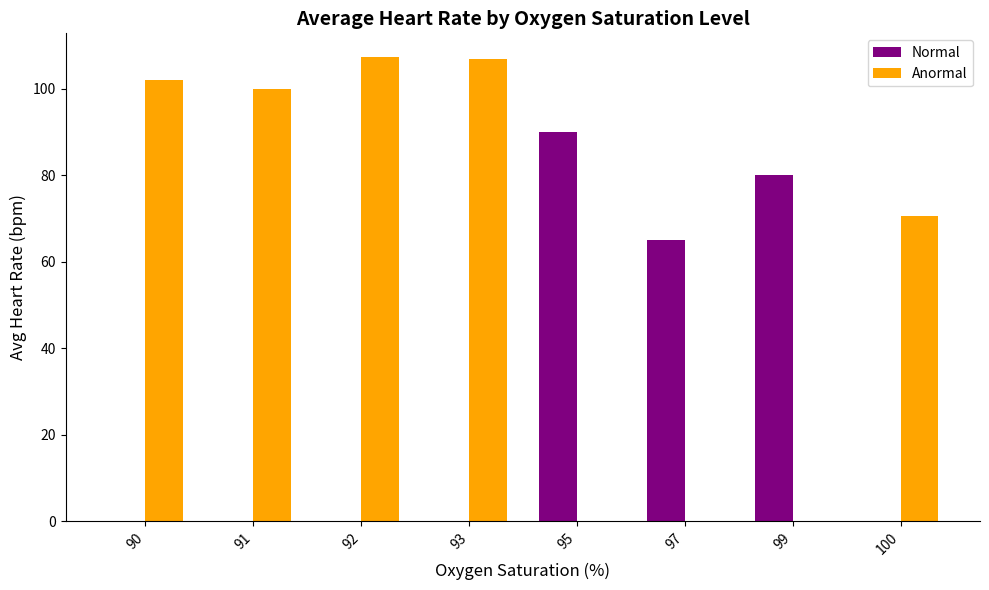

Does the chart contain stacked bars?

No